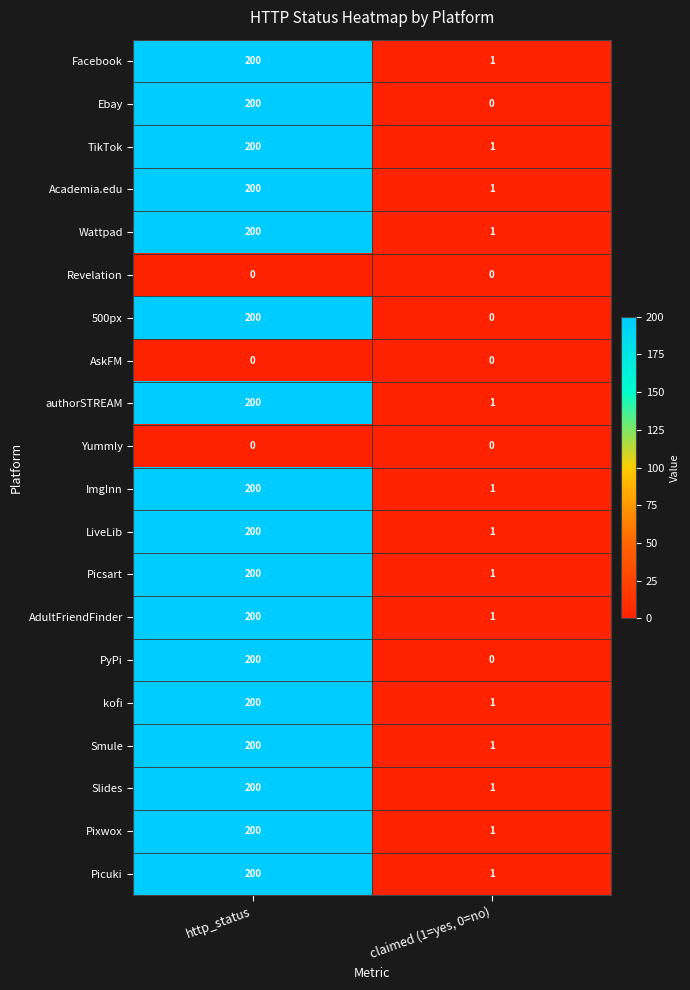

What is the greatest value displayed?

200